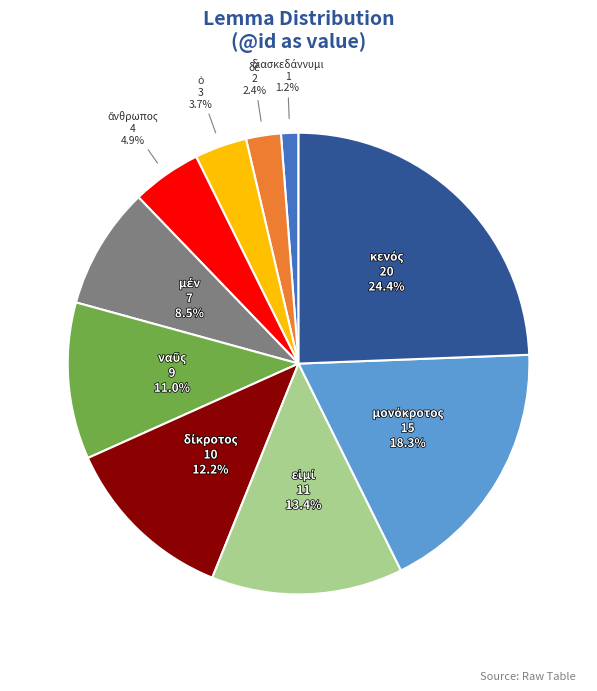

Is there any slice that represents more than half of the pie?

No